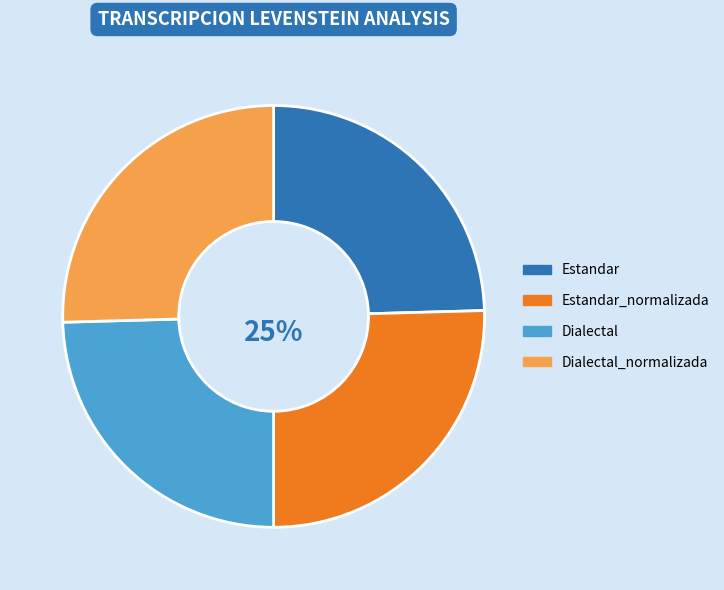

Does Dialectal_normalizada represent more than half of the total?

No